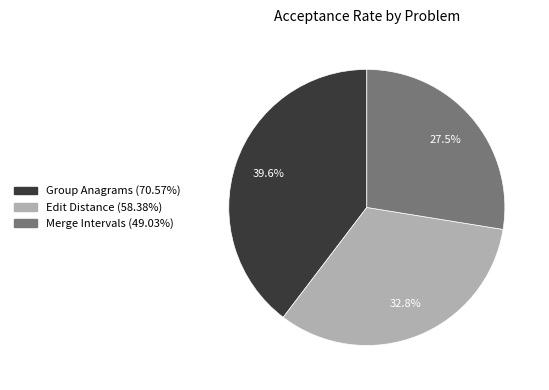

To the nearest percent, what portion does Group Anagrams represent?

40%